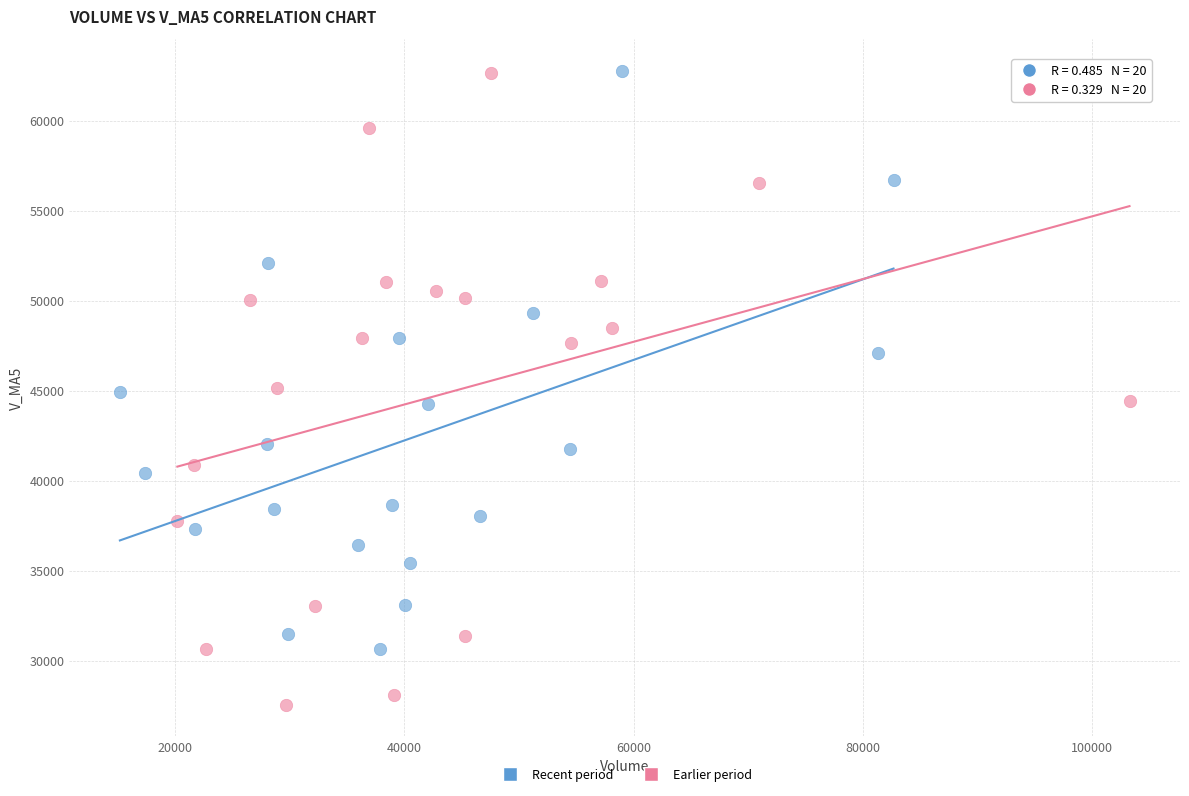

Which series reaches the minimum Y coordinate?

Earlier period